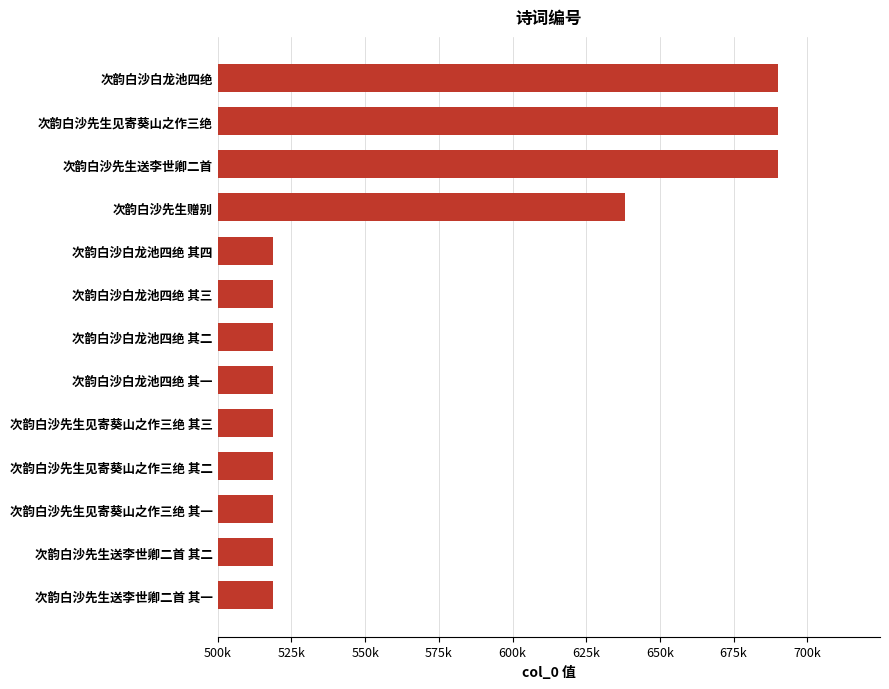

Are the bars horizontal?

Yes